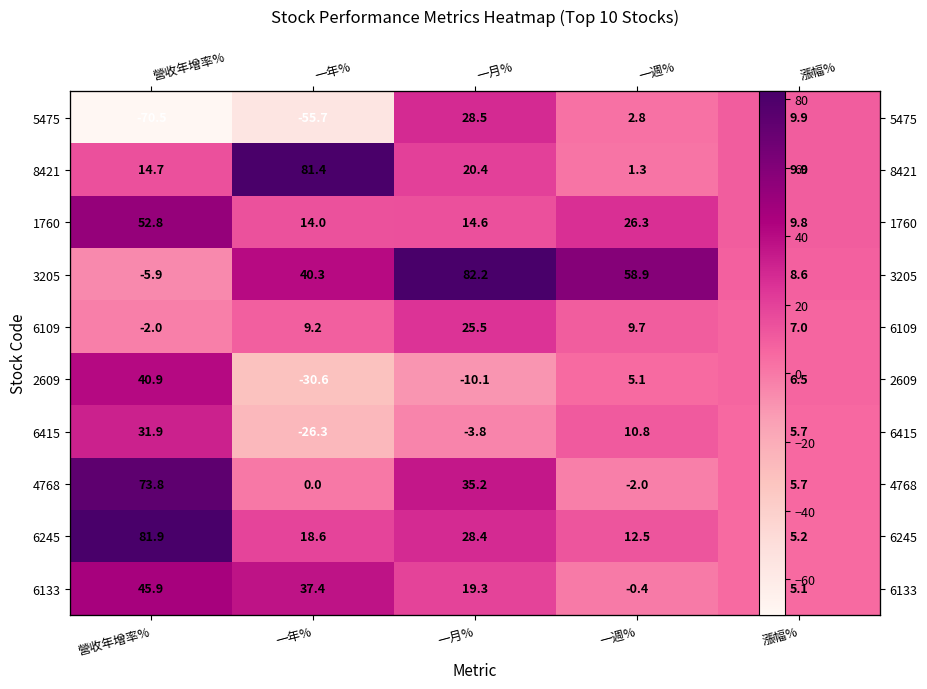

Count the number of data series in this chart.

10